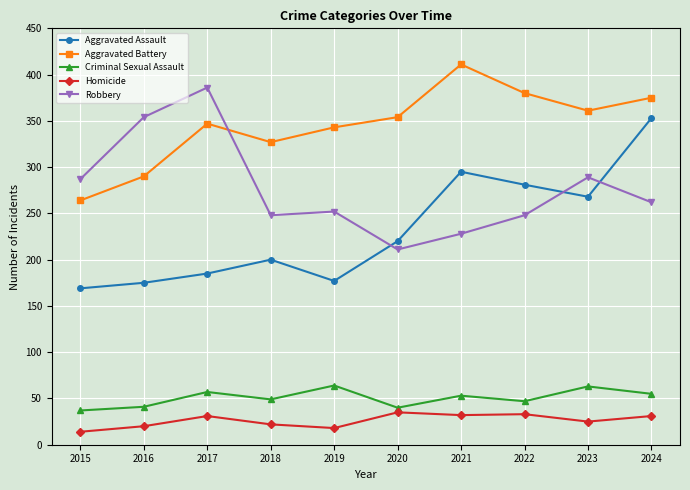

Rank the series by their maximum value, from highest to lowest.

Aggravated Battery, Robbery, Aggravated Assault, Criminal Sexual Assault, Homicide